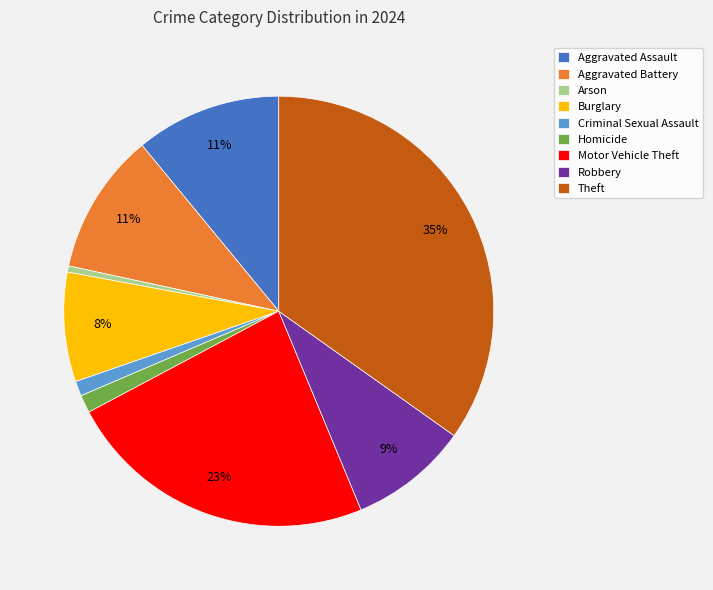

Which slice is the smallest?

Arson